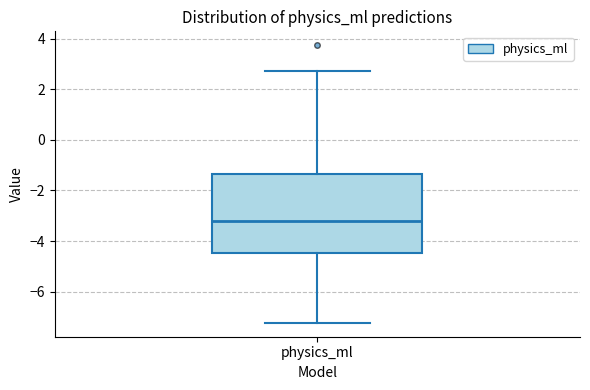

Where is the lower edge of the box for physics_ml on the y-axis? The values are not printed on the chart, so give them approximately, as read against the axis.

-4.4